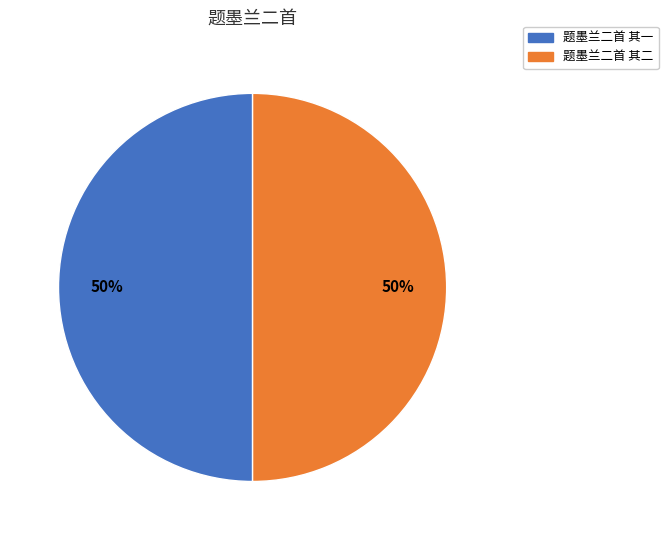

True or false: 题墨兰二首 其一 accounts for 50% of the total.

True